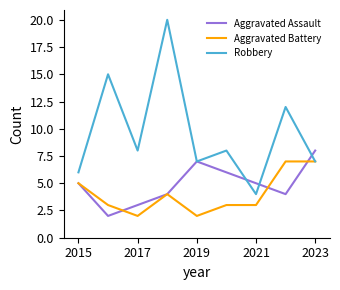

List the series in order of their peak value, lowest first.

Aggravated Battery, Aggravated Assault, Robbery